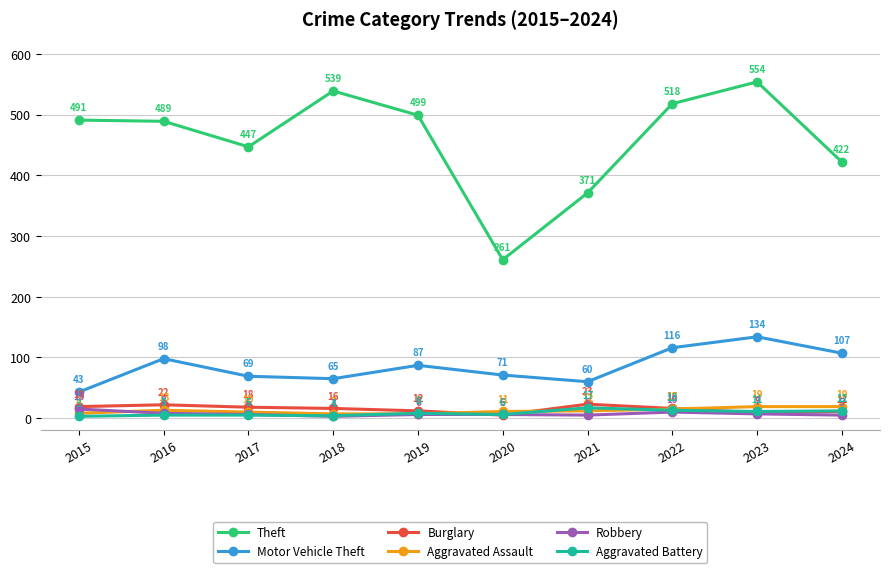

True or false: Theft and Motor Vehicle Theft cross at least once.

False